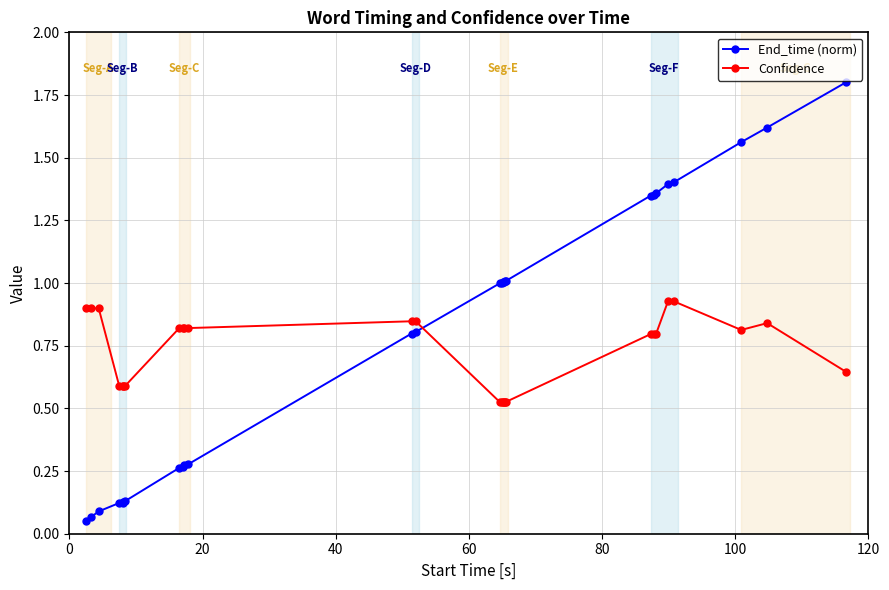

True or false: Confidence and End_time (norm) cross at least once.

True